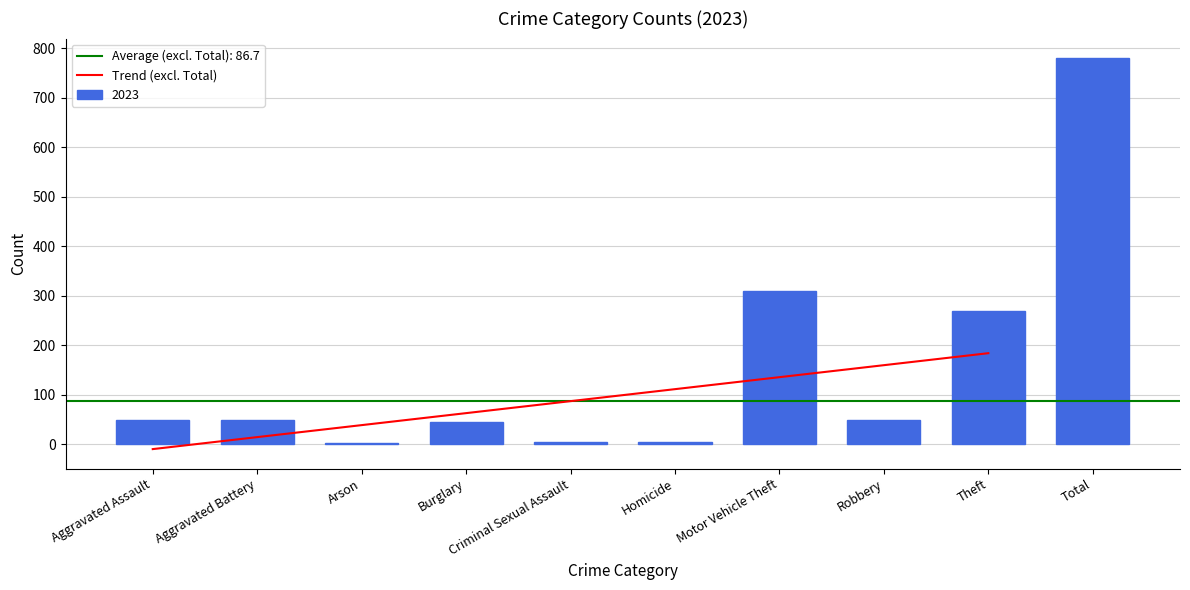

At which label is 2015 closest to 261?

Theft